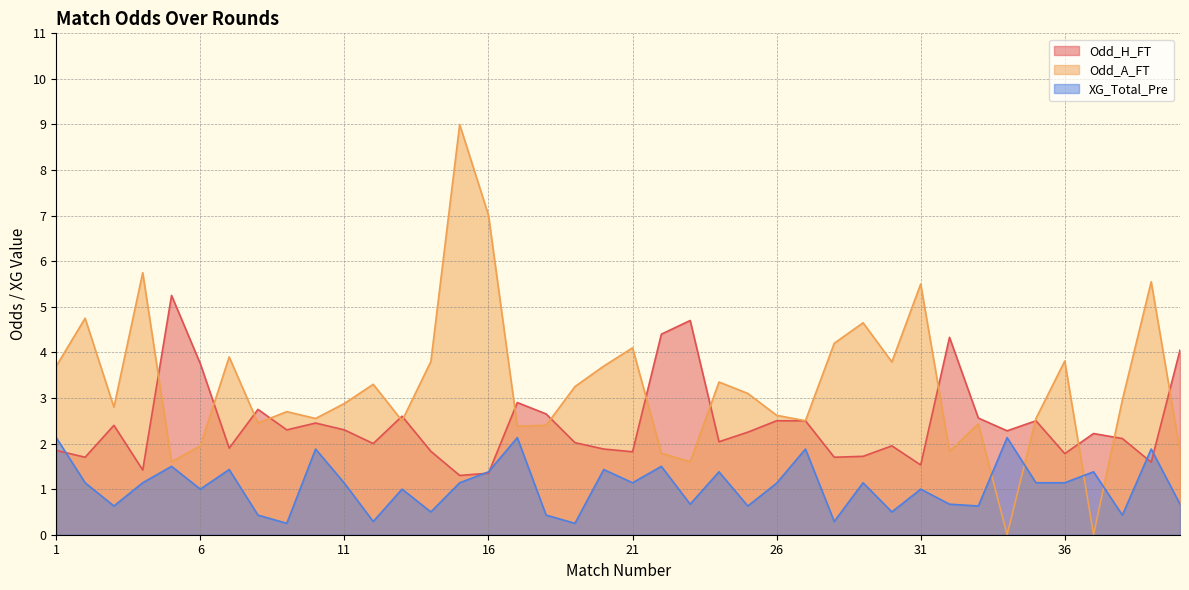

List the series in order of their peak value, lowest first.

XG_Total_Pre, Odd_H_FT, Odd_A_FT